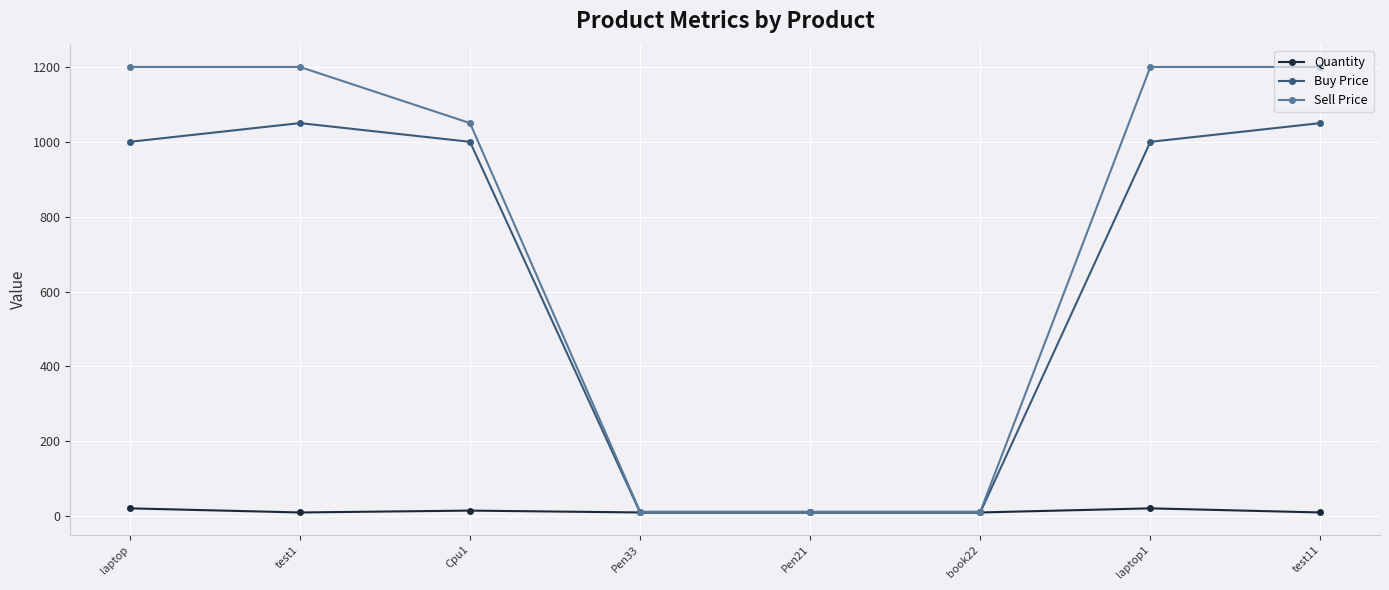

Does the chart have visible grid lines?

Yes